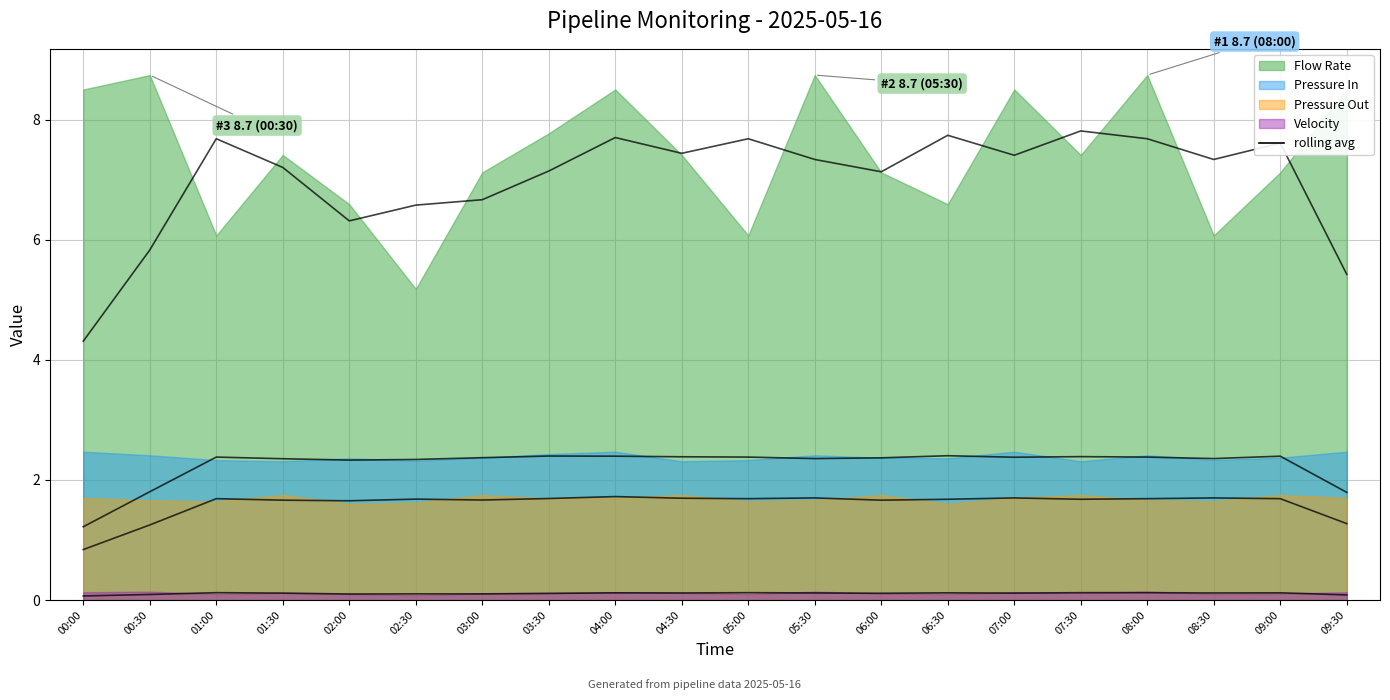

Rank the series by their maximum value, from lowest to highest.

Velocity rolling avg, Pressure Out rolling avg, Pressure In rolling avg, Flow Rate rolling avg